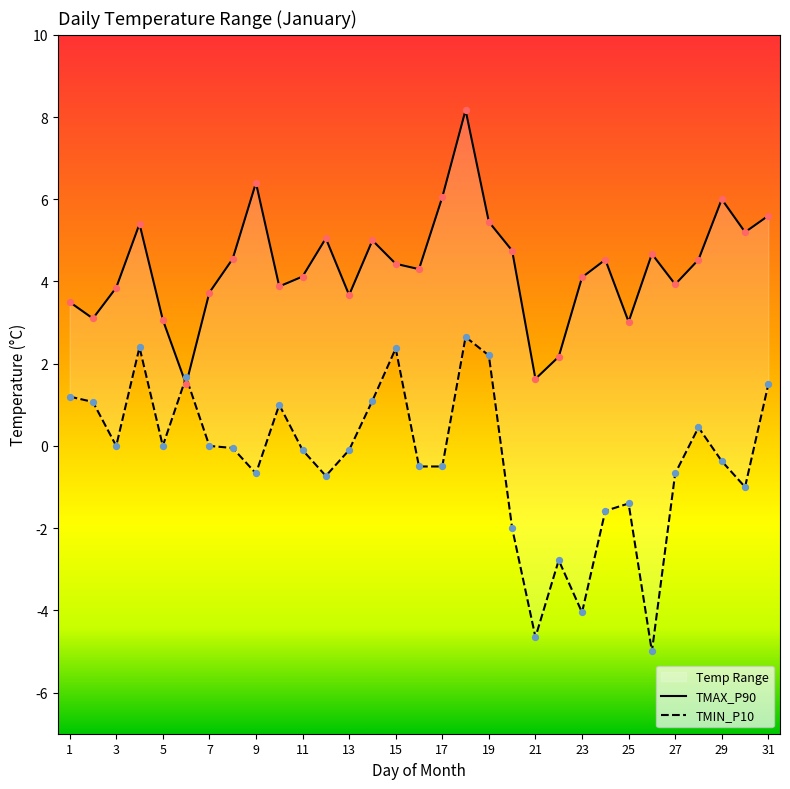

Which series reaches the minimum Y coordinate?

TMIN_P10